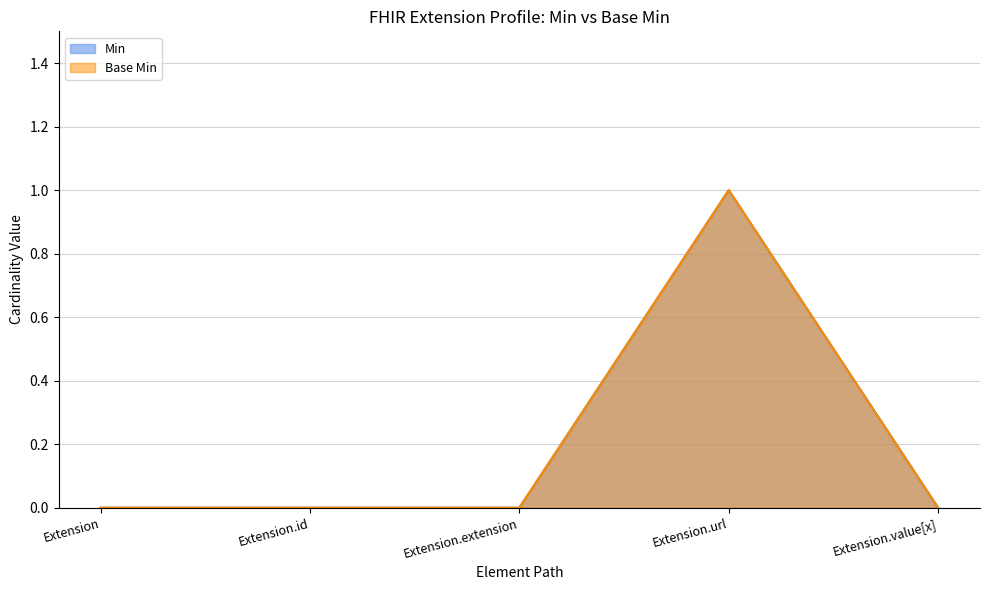

What is the label of the 4th point from the left?

Extension.url